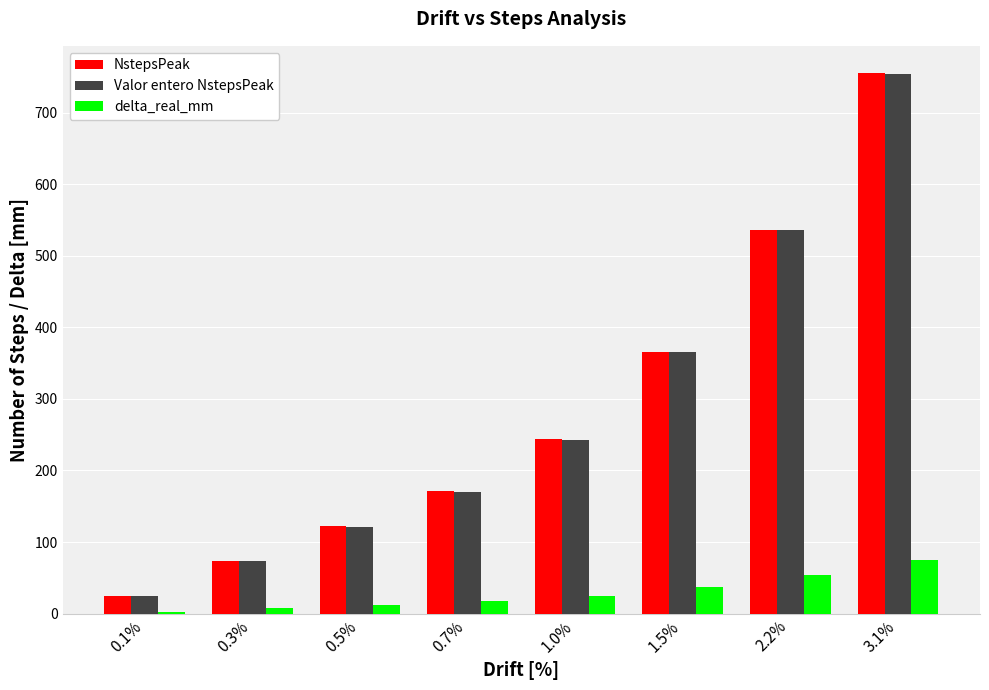

Which series changed the most between 0.1% and 0.3%?

Valor entero NstepsPeak